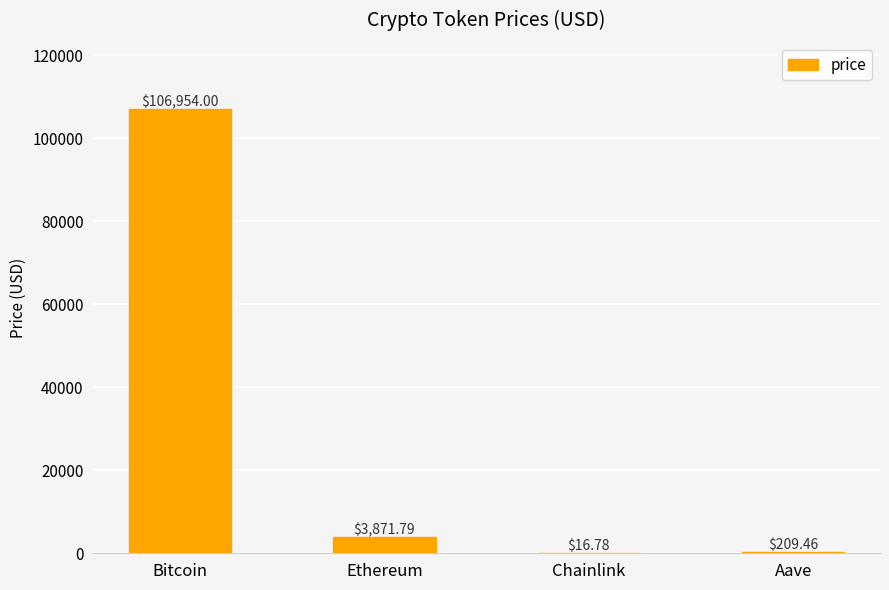

Which label corresponds to the largest value in the chart?

Bitcoin